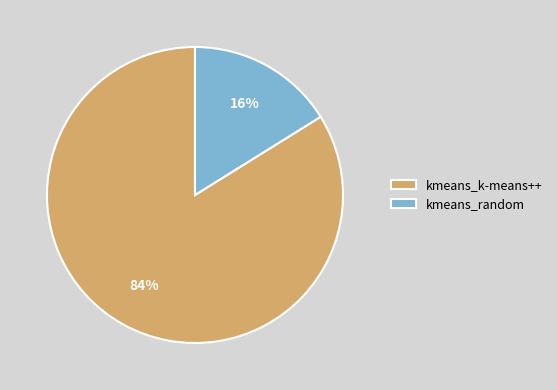

To the nearest percent, what is the difference between the kmeans_random and kmeans_k-means++ slice percentages?

68%